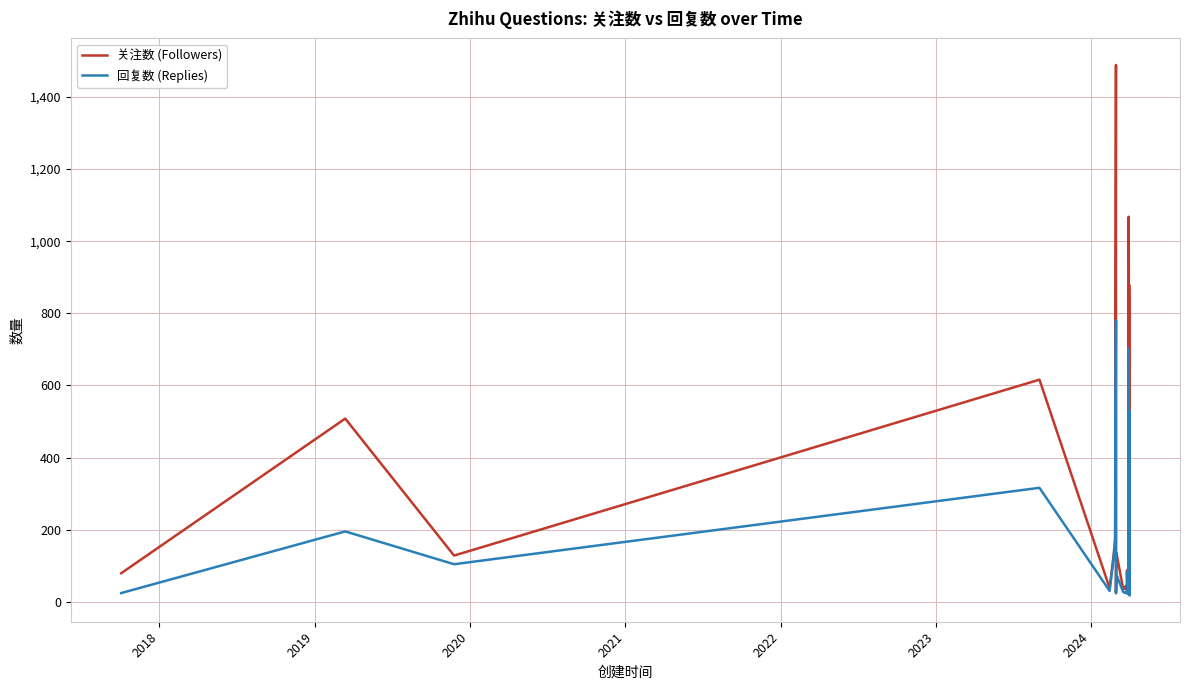

What is the difference between the second highest and second lowest values in the 回复数 (Replies) series?

680